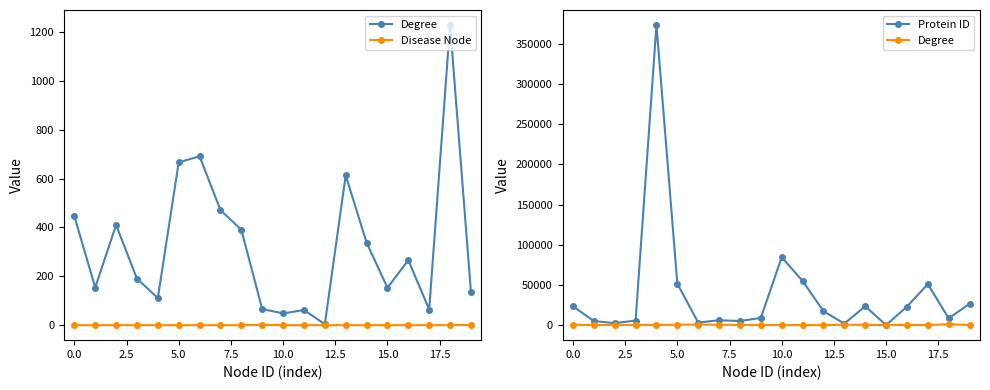

At which label is Protein ID closest to 186618?

10